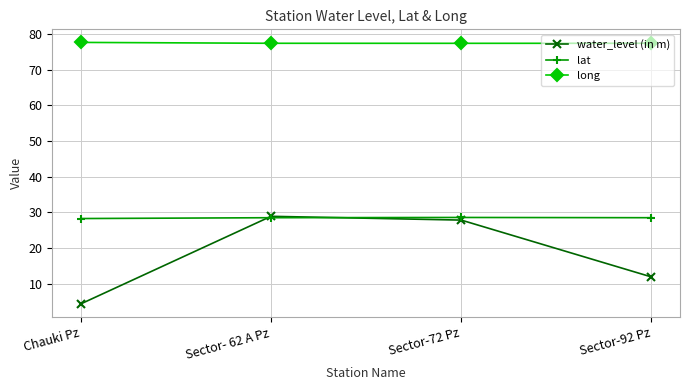

Rank the series by their average value, from lowest to highest.

water_level (in m), lat, long